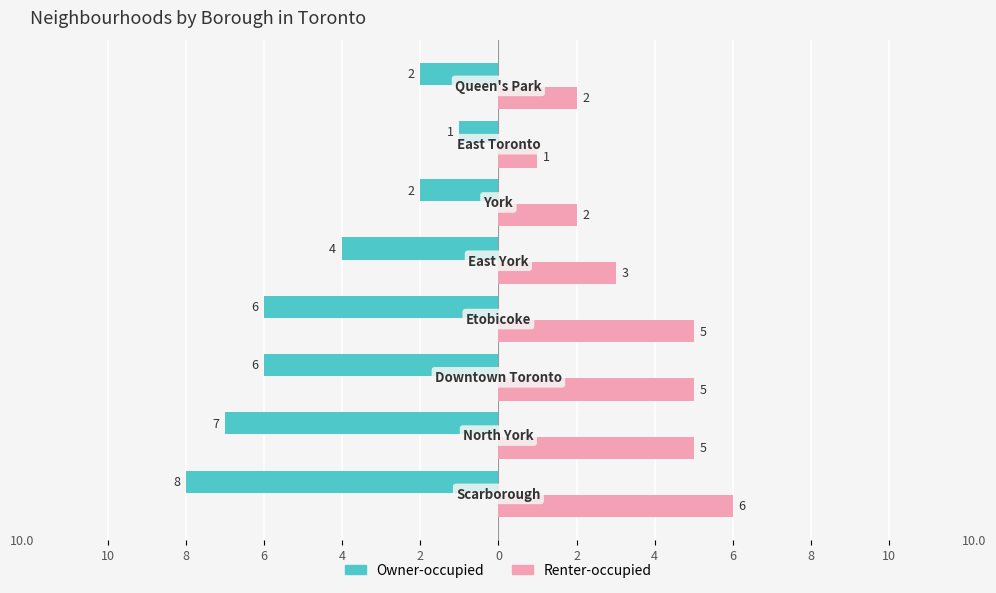

Reading left to right, extract all data points from this chart.

Owner-occupied: 10=-8	8=-7	6=-6	4=-6	2=-4	0=-2	2=-1	4=-2
Renter-occupied: 10=6	8=5	6=5	4=5	2=3	0=2	2=1	4=2